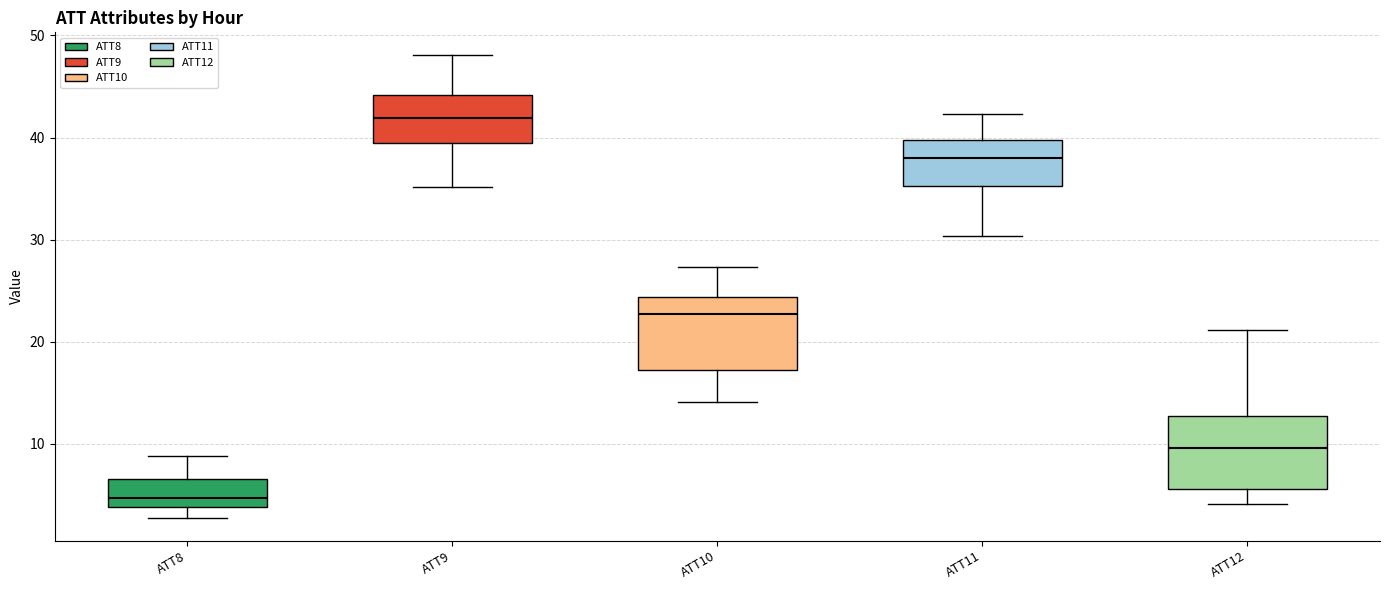

Reading left to right, read every box against the y-axis: the position of its median line, the range the box covers, and the ends of its whiskers. The values are not printed on the chart, so give them approximately, as read against the axis.

ATT8: median 5, box 4 to 7, whiskers 3 to 9
ATT9: median 42, box 39 to 44, whiskers 35 to 48
ATT10: median 23, box 17 to 24, whiskers 14 to 27
ATT11: median 38, box 35 to 40, whiskers 30 to 42
ATT12: median 10, box 6 to 13, whiskers 4 to 21